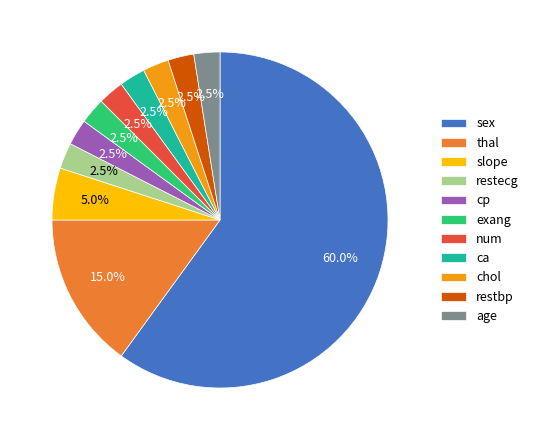

Is it true that restbp is 16% of the pie?

False